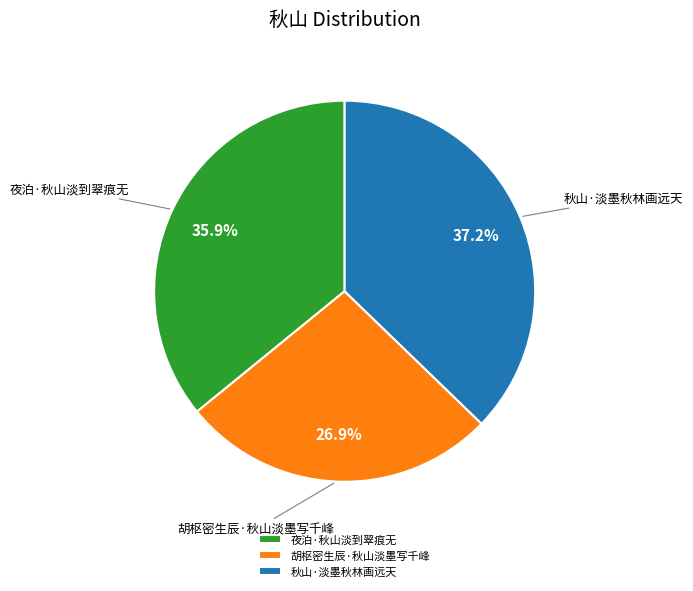

Rank the categories by value from lowest to highest.

胡枢密生辰·秋山淡墨写千峰, 夜泊·秋山淡到翠痕无, 秋山·淡墨秋林画远天